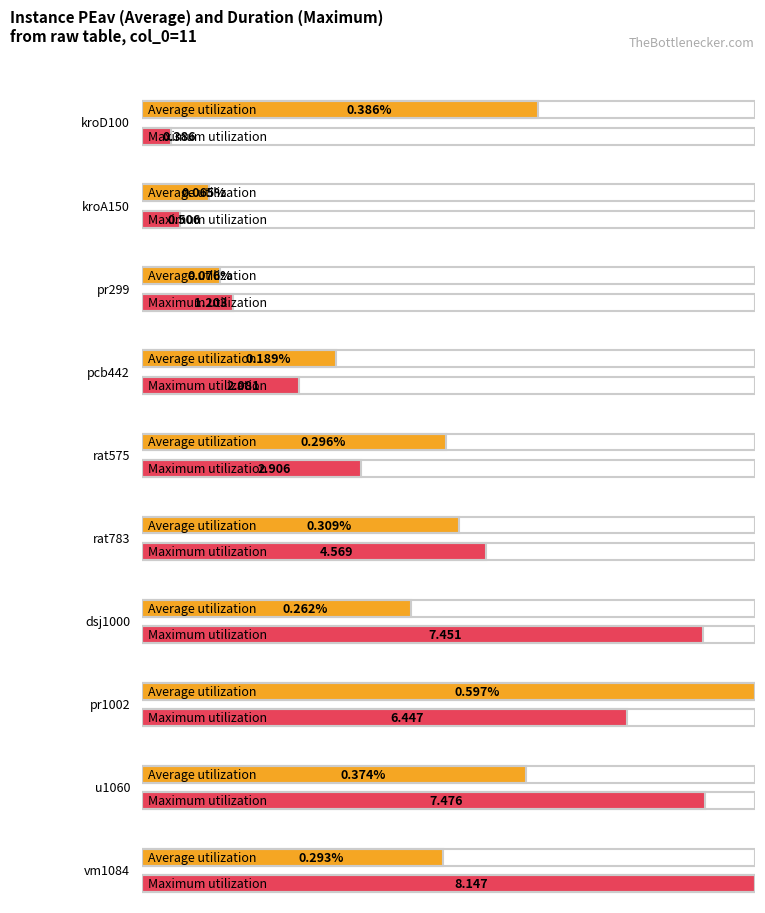

True or false: Duration has a value of 6.4 at pr1002.

True